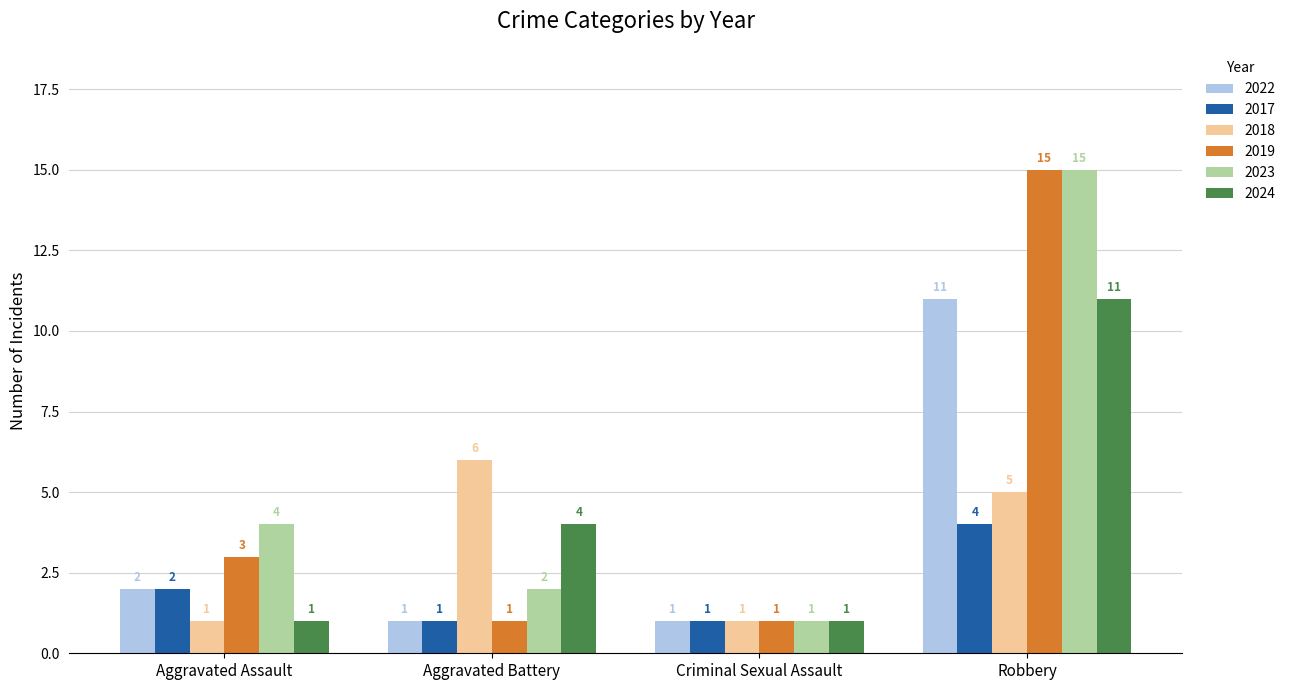

What is the value of the 2019 bar at the 3rd from the left?

1